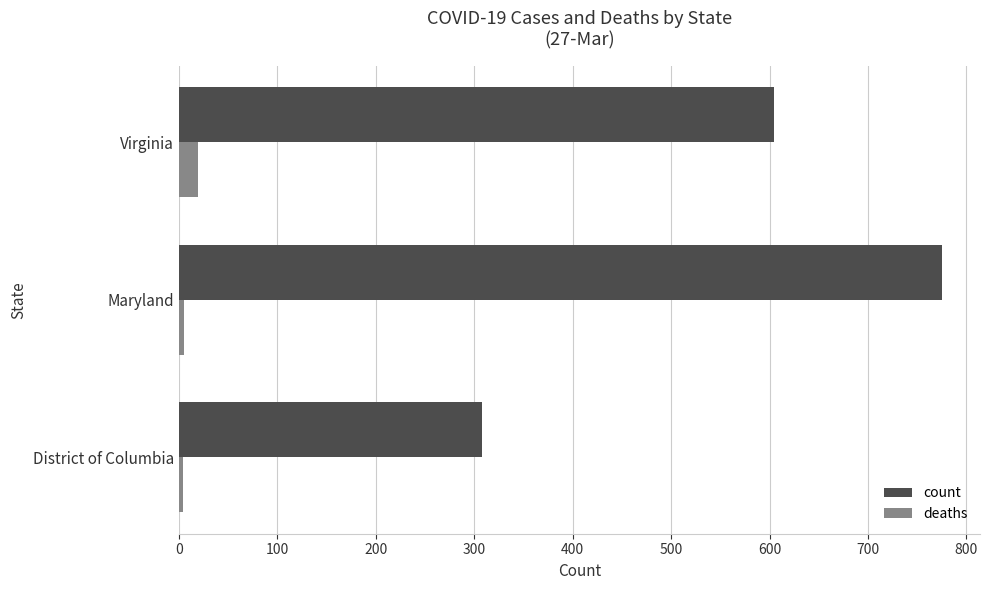

Is the value of deaths at District of Columbia greater than the value of count at Virginia?

No